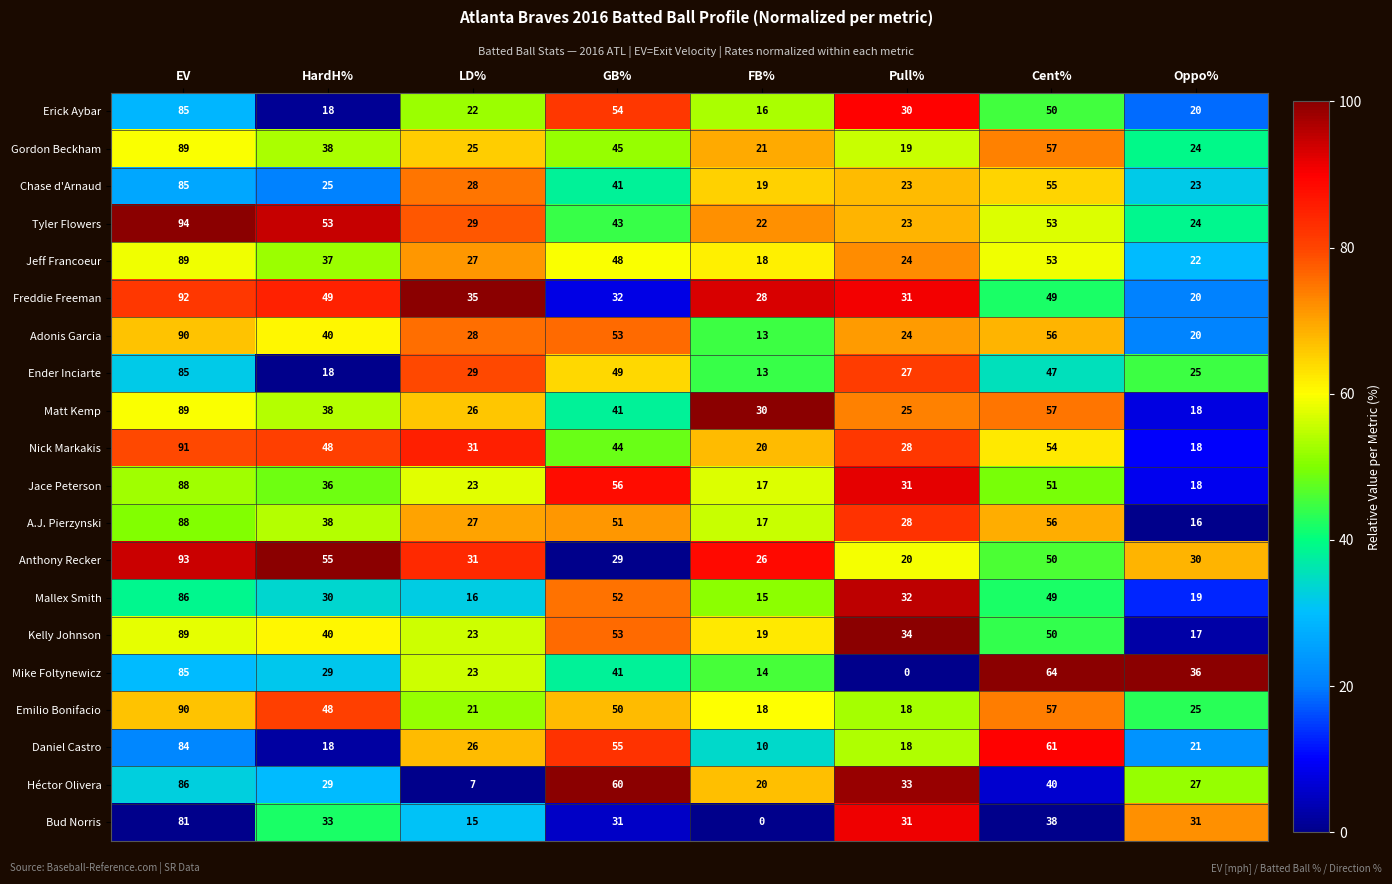

How many data points does each series have?

8